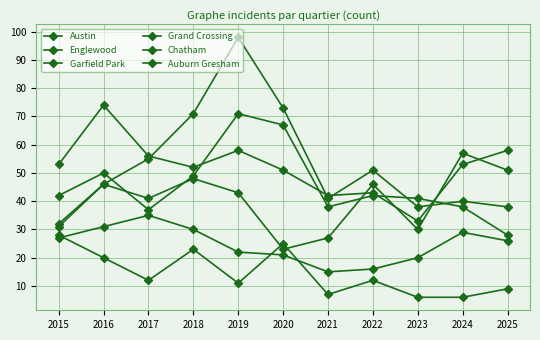

True or false: Grand Crossing has a value of 57 at 2024.

True